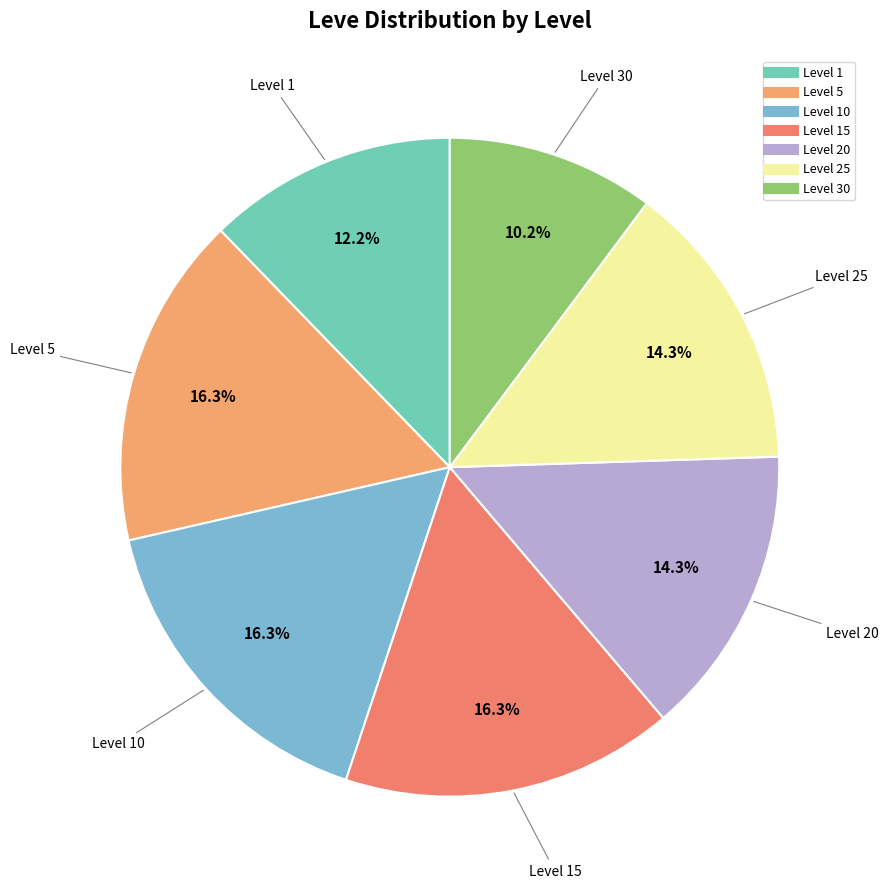

How many segments does this pie chart have?

7